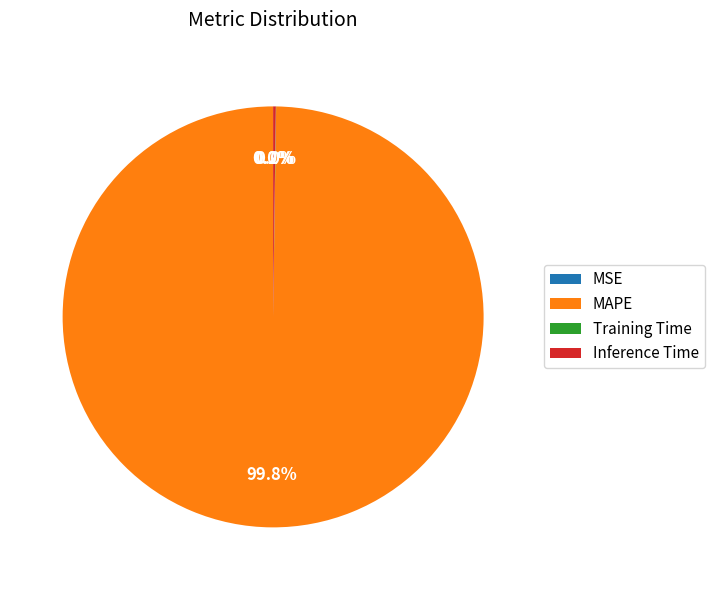

Is there a majority slice in this chart?

Yes